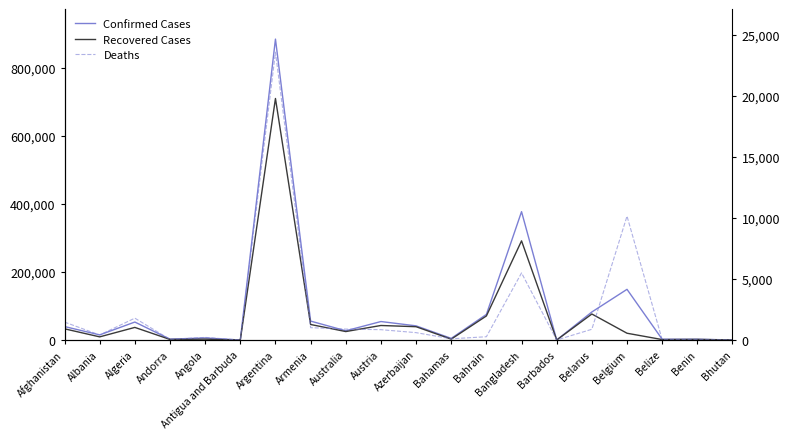

What is the difference between the maximum and minimum values in the Deaths series?

23581